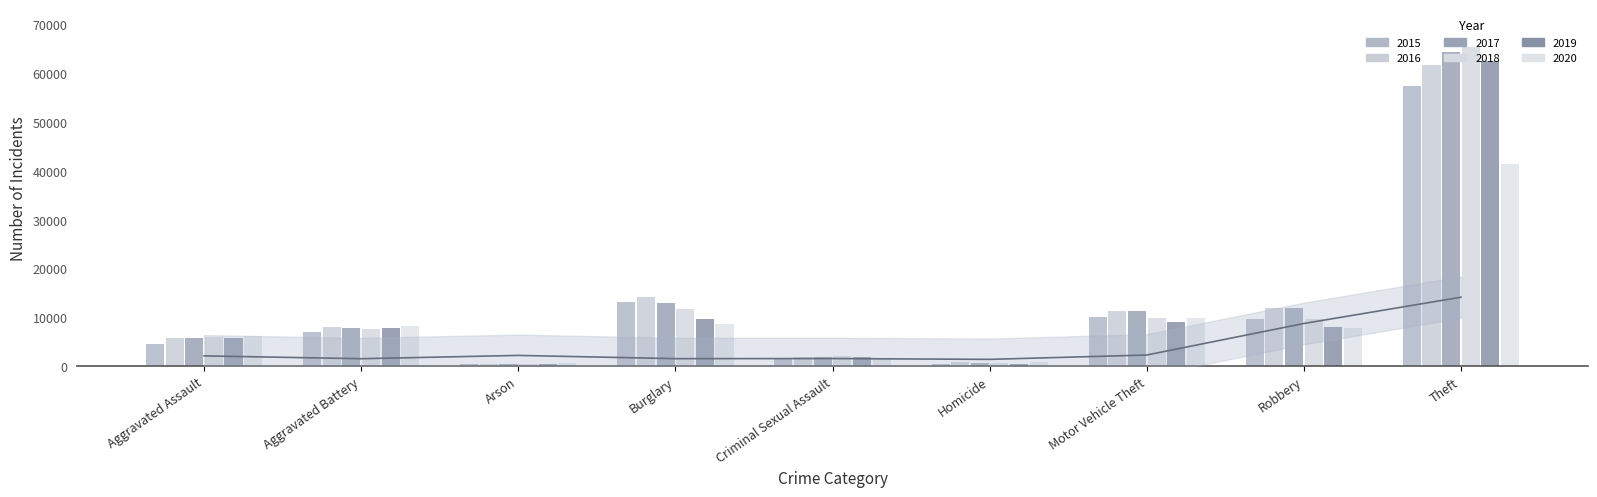

What is the label of the 8th bar from the left?

Robbery